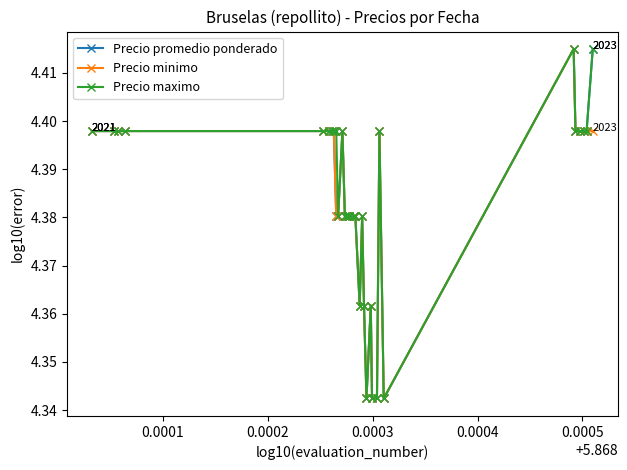

True or false: Precio minimo has more than 2 points higher than both neighbors.

True